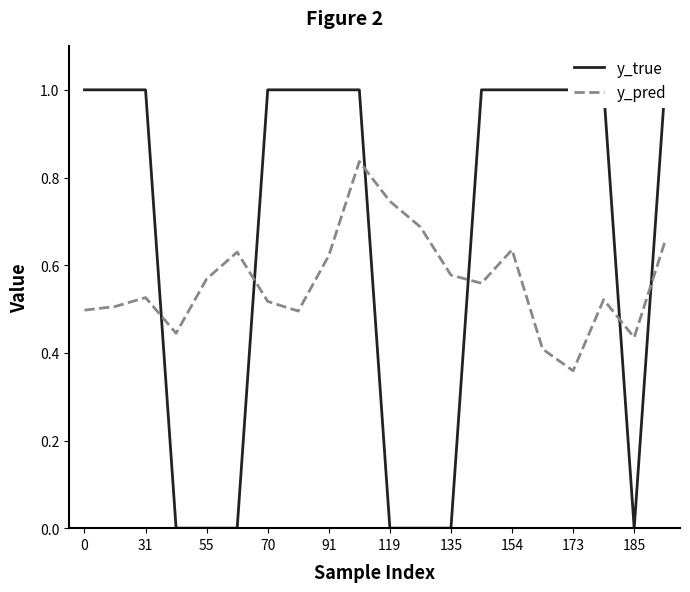

How many interior local valleys does the y_pred series have?

5